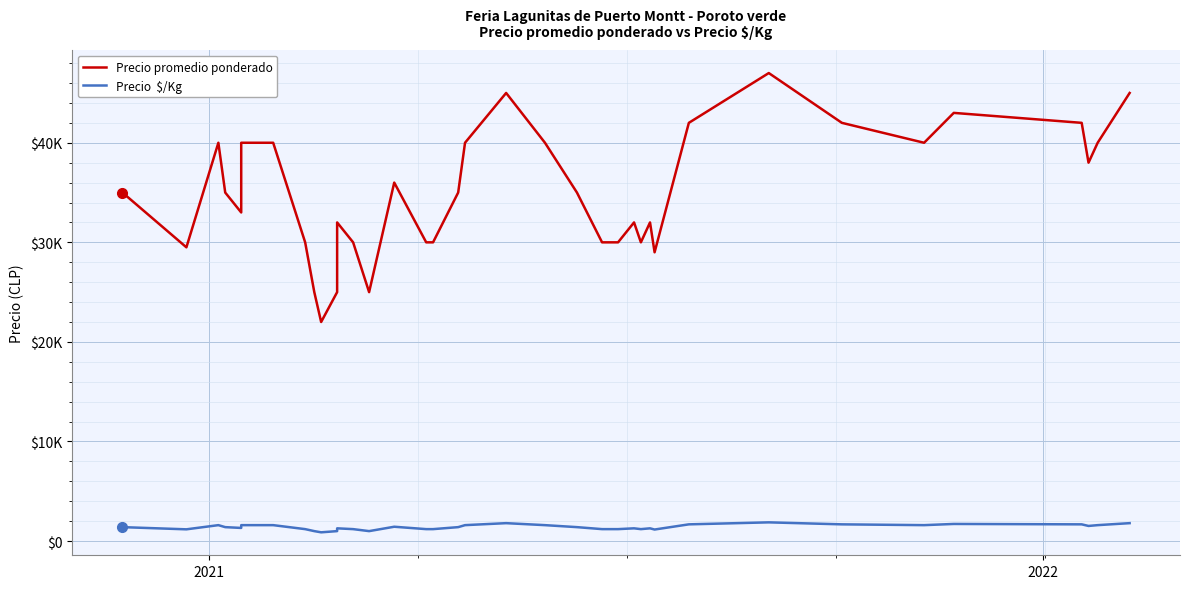

Count the number of categories in the chart.

40